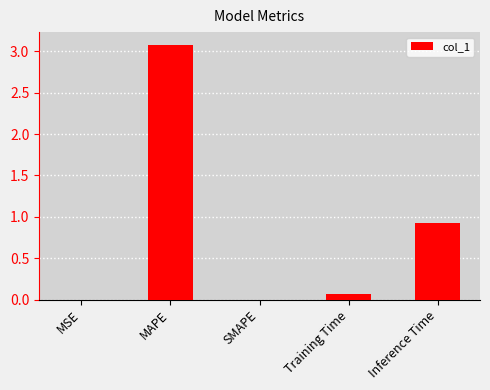

Which category has the highest value across all series?

MAPE